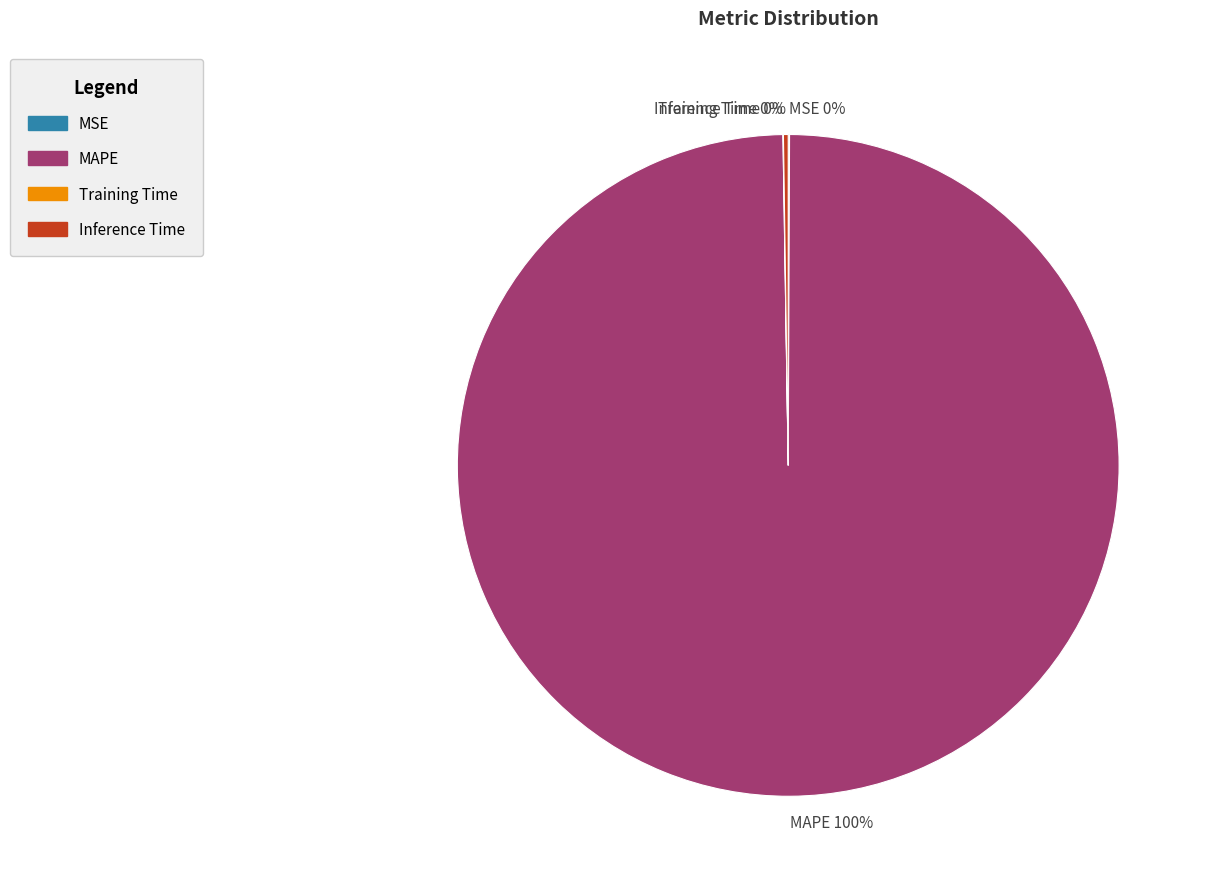

To the nearest percent, what is the average slice percentage?

25%